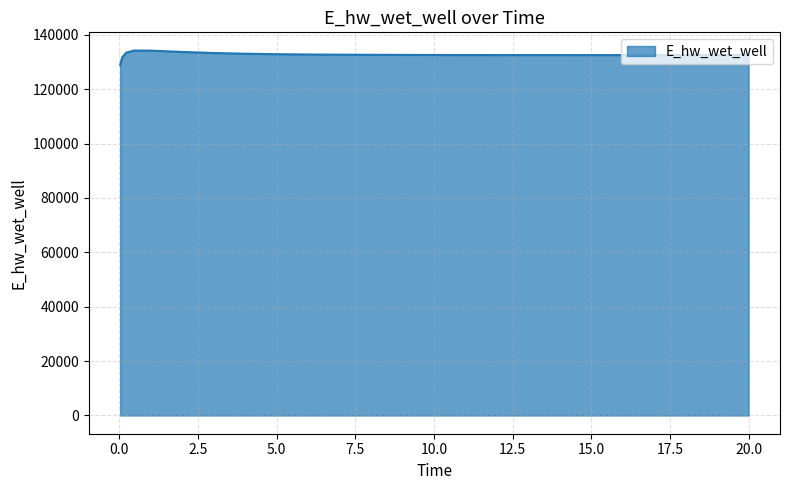

What is the minimum value shown in the chart?

128913.0